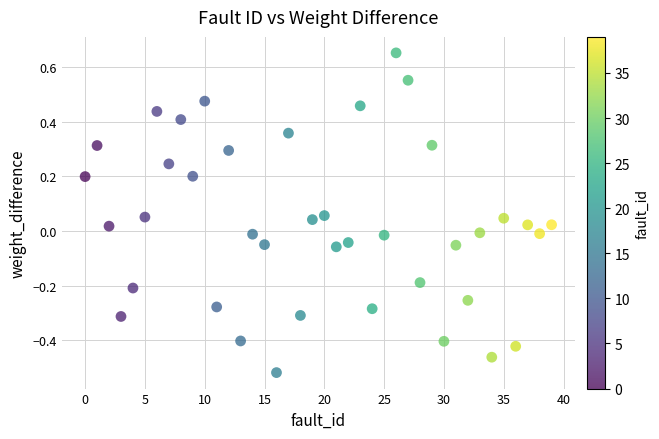

What is the range of Y values (max minus min)?

1.2